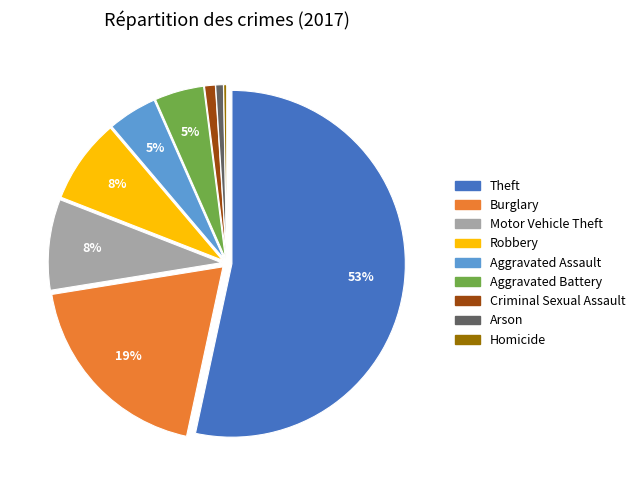

True or false: Robbery accounts for 8% of the total.

True